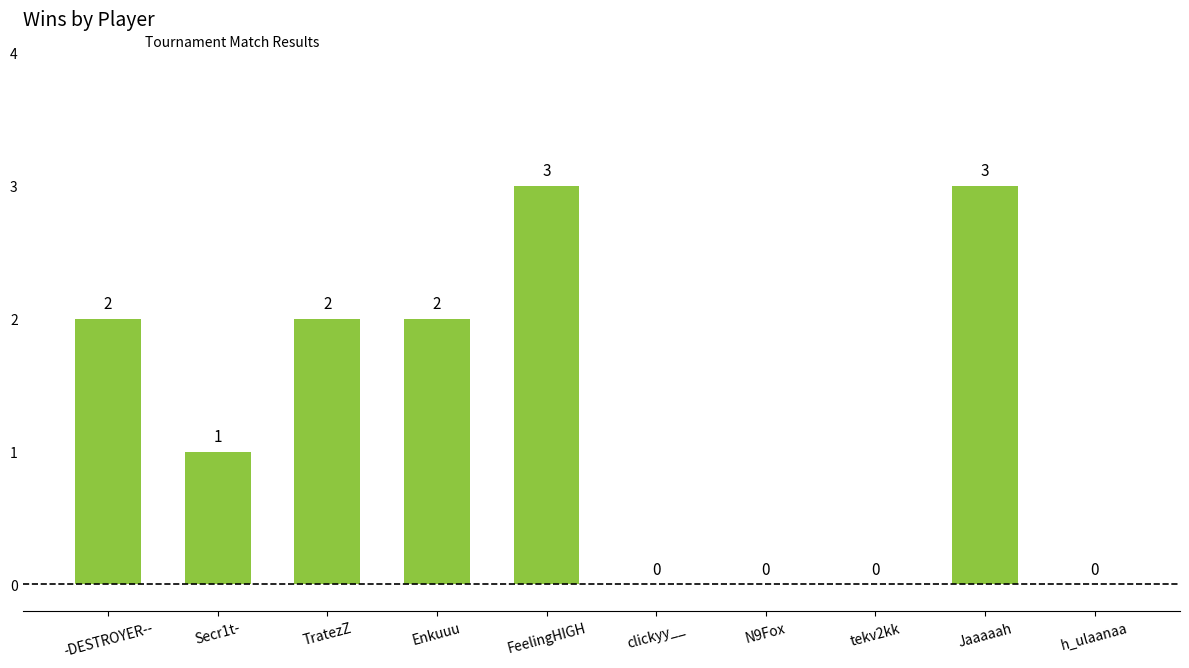

Reading right to left, what are all the values shown in this chart?

h_ulaanaa=0	Jaaaaah=3	tekv2kk=0	N9Fox=0	clickyy__=0	FeelingHIGH=3	Enkuuu=2	TratezZ=2	Secr1t-=1	-DESTROYER--=2